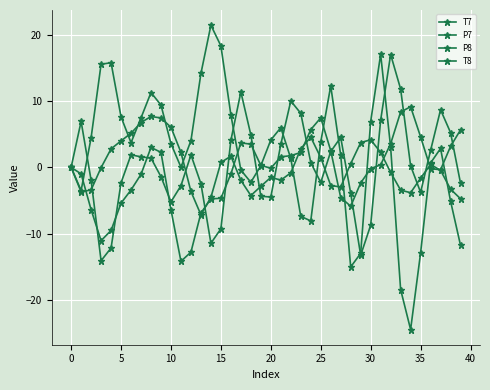

How many lines are shown in the chart?

4